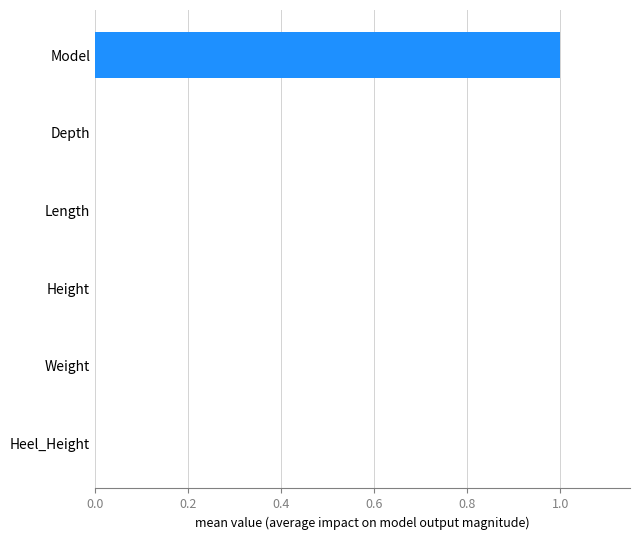

What is the maximum value shown in the chart?

1.0